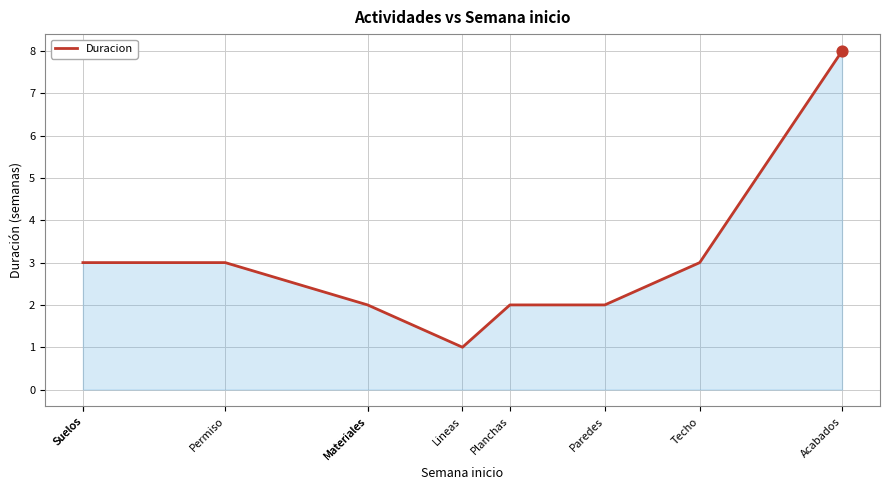

What is the change in value from Suelos to Paredes?

-1